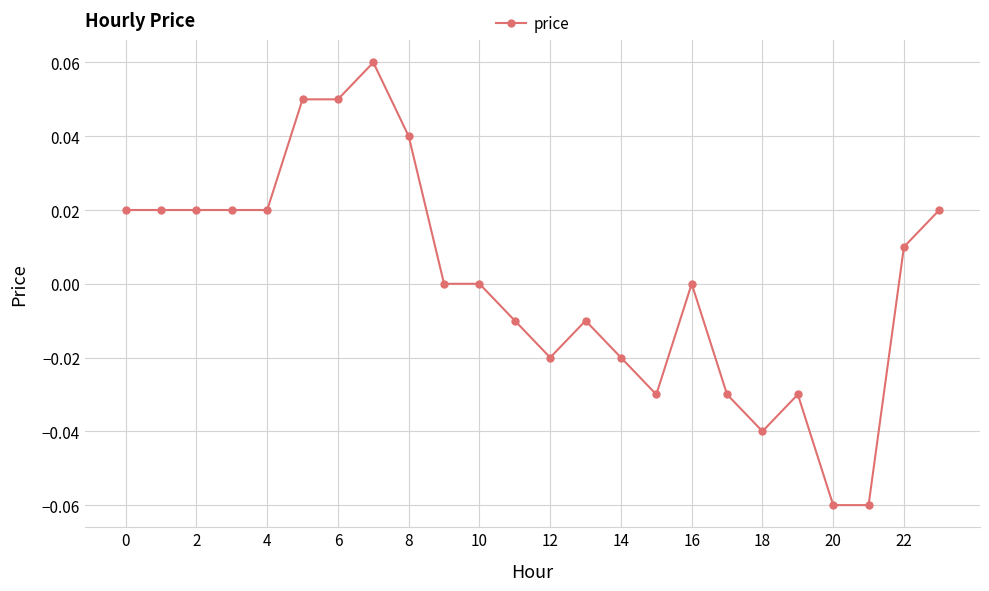

True or false: the data has more than 0 interior local peaks.

True